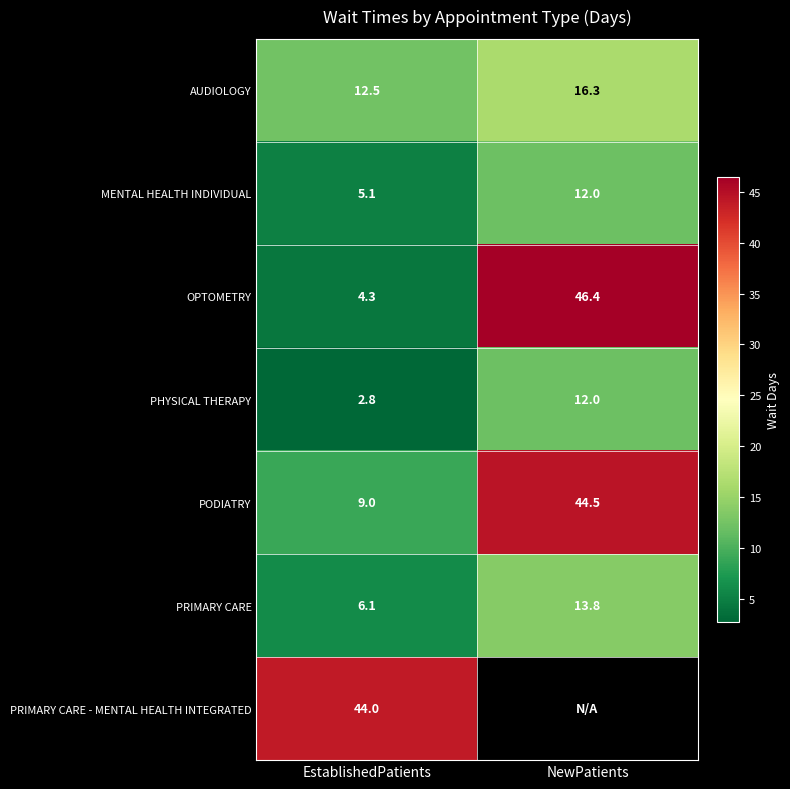

What is the sum of the MENTAL HEALTH INDIVIDUAL values at NewPatients and EstablishedPatients?

17.1